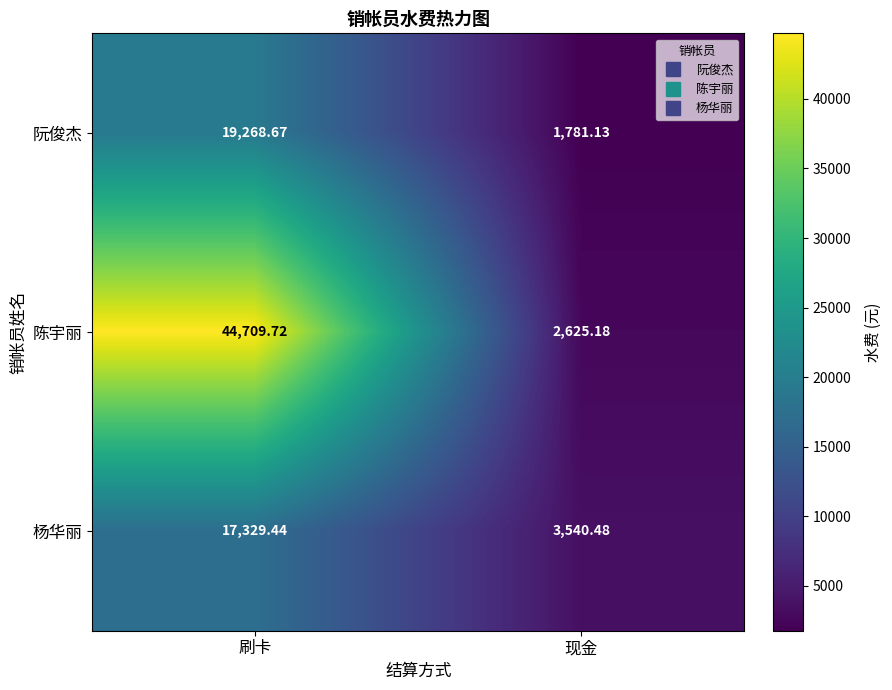

Which label corresponds to the smallest value in the chart?

现金